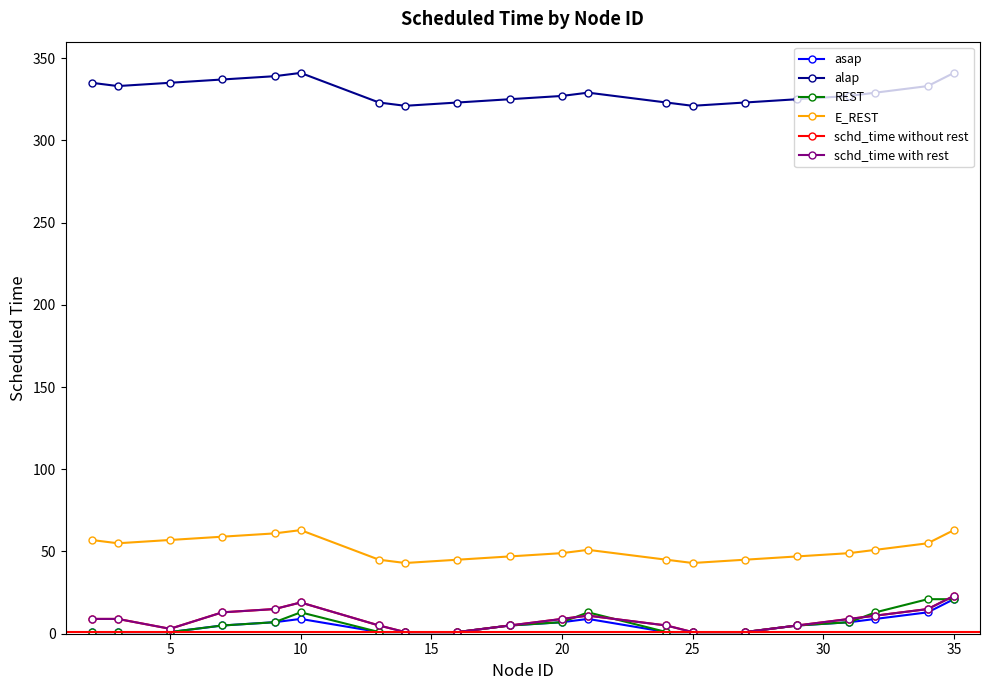

How many E_REST values are between 45 and 57?

14